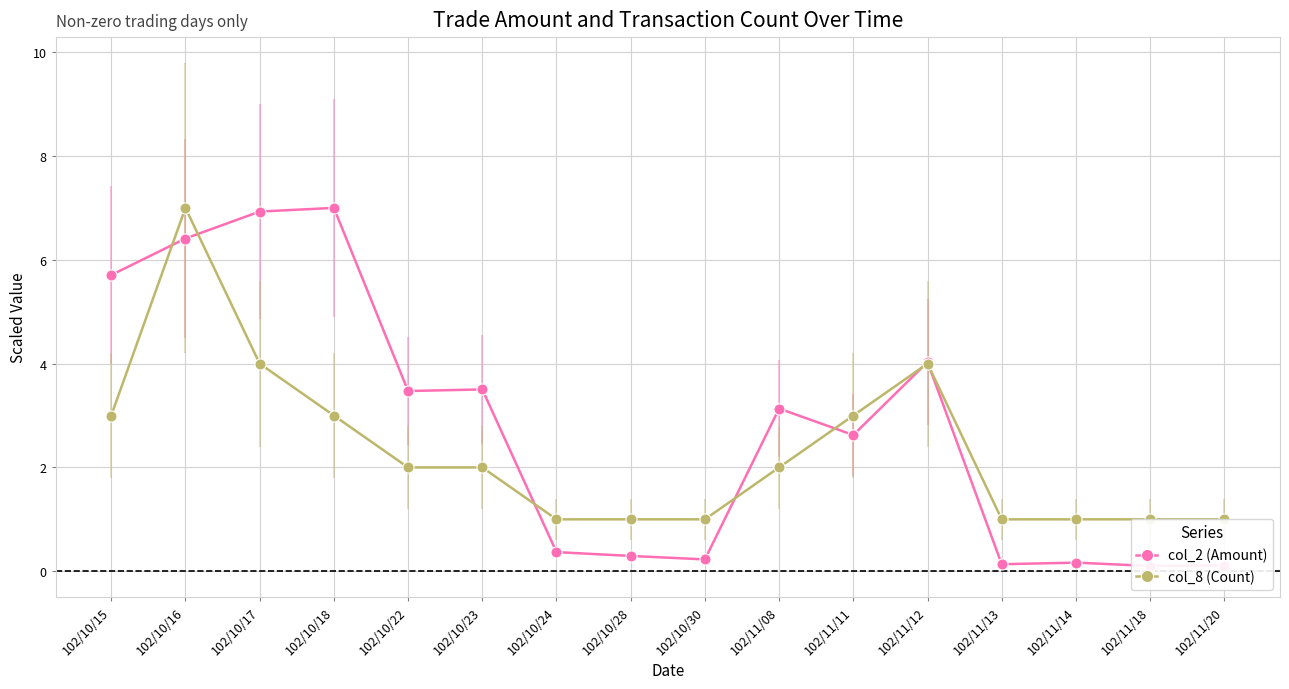

Which series has the widest spread of values?

col_2 (Amount)